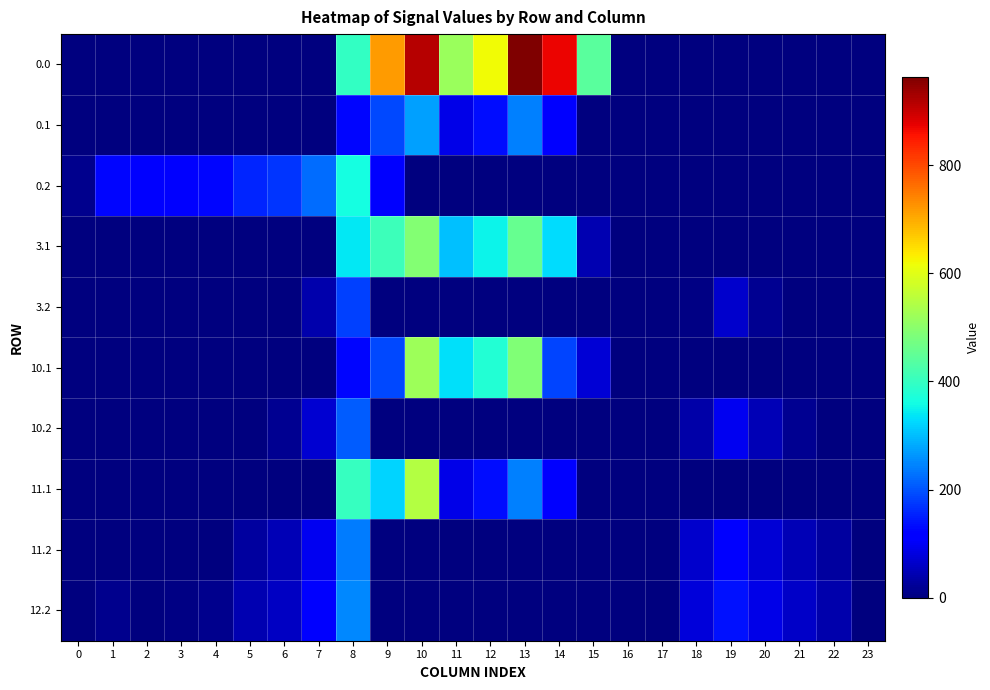

Reading left to right, transcribe all the data shown in this chart.

0.0: 0=0.0	1=0.0	2=0.0	3=0.0	4=0.0	5=0.0	6=0.0	7=0.0	8=395.3	9=716.9	10=916.2	11=516.0	12=619.4	13=962.7	14=870.3	15=443.0	16=0.0	17=0.0	18=0.0	19=0.0	20=0.0	21=0.0	22=0.0	23=0.0
0.1: 0=0.0	1=0.0	2=0.0	3=0.0	4=0.0	5=0.0	6=0.0	7=0.0	8=125.2	9=191.1	10=274.1	11=87.0	12=134.6	13=241.5	14=113.7	15=0.0	16=0.0	17=0.0	18=0.0	19=0.0	20=0.0	21=0.0	22=0.0	23=0.0
0.2: 0=13.9	1=127.3	2=114.5	3=119.0	4=125.6	5=155.0	6=171.2	7=223.4	8=364.7	9=111.5	10=0.0	11=0.0	12=0.0	13=0.0	14=0.0	15=0.0	16=0.0	17=0.0	18=0.0	19=0.0	20=0.0	21=0.0	22=0.0	23=0.0
3.1: 0=0.0	1=0.0	2=0.0	3=0.0	4=0.0	5=0.0	6=0.0	7=0.0	8=341.2	9=407.1	10=490.1	11=303.0	12=350.6	13=457.5	14=329.7	15=42.9	16=0.0	17=0.0	18=0.0	19=0.0	20=0.0	21=0.0	22=0.0	23=0.0
3.2: 0=0.0	1=0.0	2=0.0	3=0.0	4=0.0	5=0.0	6=0.0	7=39.4	8=180.7	9=0.0	10=0.0	11=0.0	12=0.0	13=0.0	14=0.0	15=0.0	16=0.0	17=0.0	18=6.0	19=65.0	20=16.8	21=0.0	22=0.0	23=0.0
10.1: 0=0.0	1=0.0	2=0.0	3=0.0	4=0.0	5=0.0	6=0.0	7=0.0	8=125.2	9=191.1	10=519.1	11=332.0	12=379.6	13=486.5	14=184.6	15=71.9	16=0.0	17=0.0	18=0.0	19=0.0	20=0.0	21=0.0	22=0.0	23=0.0
10.2: 0=0.0	1=0.0	2=0.0	3=0.0	4=0.0	5=0.0	6=16.2	7=68.4	8=209.7	9=0.0	10=0.0	11=0.0	12=0.0	13=0.0	14=0.0	15=0.0	16=0.0	17=0.0	18=35.0	19=94.0	20=45.8	21=18.6	22=0.0	23=0.0
11.1: 0=0.0	1=0.0	2=0.0	3=0.0	4=0.0	5=0.0	6=0.0	7=0.0	8=399.2	9=322.1	10=548.1	11=87.0	12=134.6	13=241.5	14=113.7	15=0.0	16=0.0	17=0.0	18=0.0	19=0.0	20=0.0	21=0.0	22=0.0	23=0.0
11.2: 0=0.0	1=1.3	2=0.0	3=0.0	4=0.0	5=29.0	6=45.2	7=97.4	8=238.7	9=0.0	10=0.0	11=0.0	12=0.0	13=0.0	14=0.0	15=0.0	16=0.0	17=0.0	18=64.0	19=123.0	20=74.8	21=47.6	22=26.6	23=0.0
12.2: 0=0.0	1=14.3	2=1.5	3=6.0	4=12.6	5=42.0	6=58.2	7=110.4	8=251.7	9=0.0	10=0.0	11=0.0	12=0.0	13=0.0	14=0.0	15=0.0	16=0.0	17=0.0	18=77.0	19=136.0	20=87.8	21=60.6	22=39.6	23=0.0